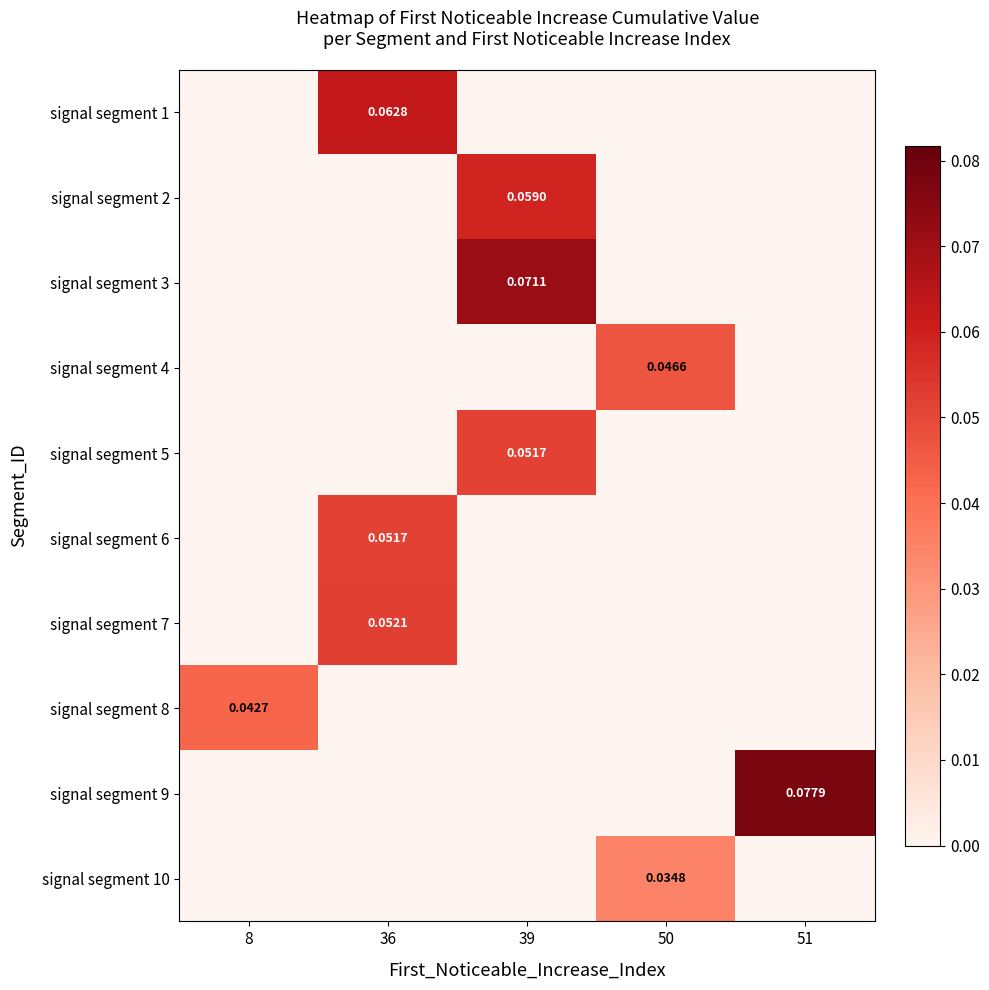

How many categories are shown in the chart?

5